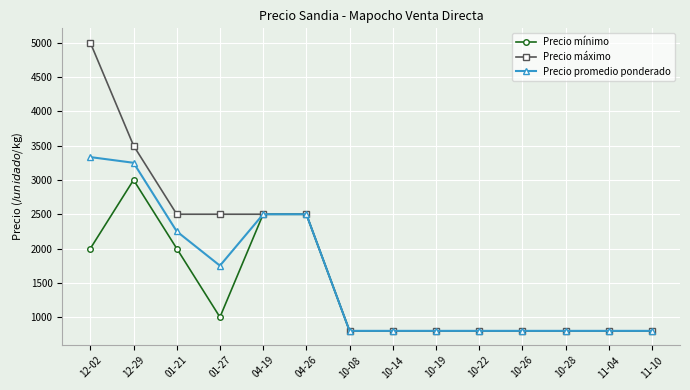

Reading left to right, what are all the values shown in this chart?

Precio mínimo: 2000	3000	2000	1000	2500	2500	800	800	800	800	800	800	800	800
Precio máximo: 5000	3500	2500	2500	2500	2500	800	800	800	800	800	800	800	800
Precio promedio ponderado: 3333	3250	2250	1750	2500	2500	800	800	800	800	800	800	800	800